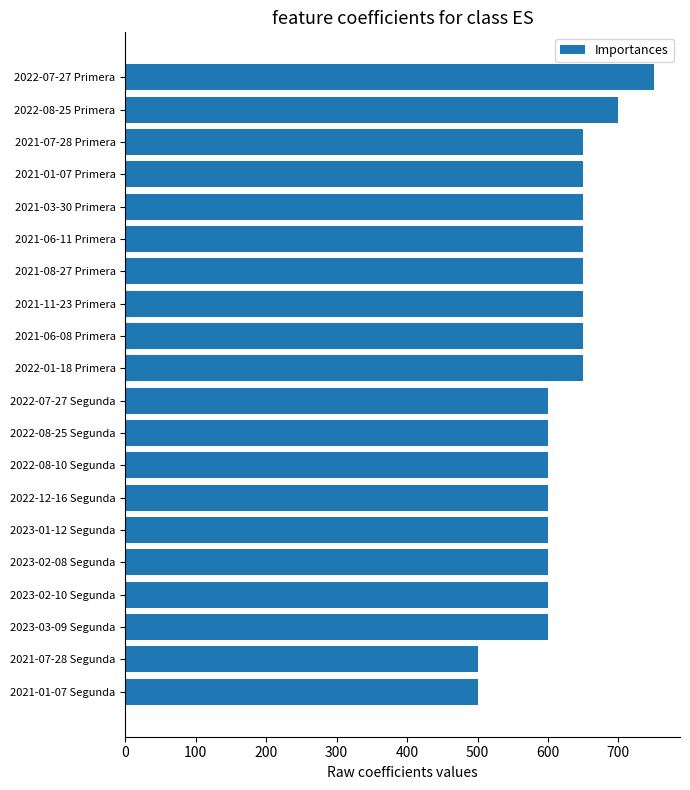

How many values are below 650?

10